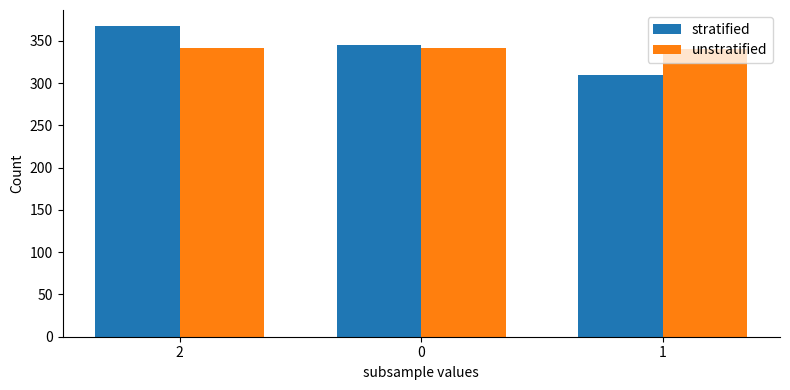

What is the sum of all stratified values?

1022